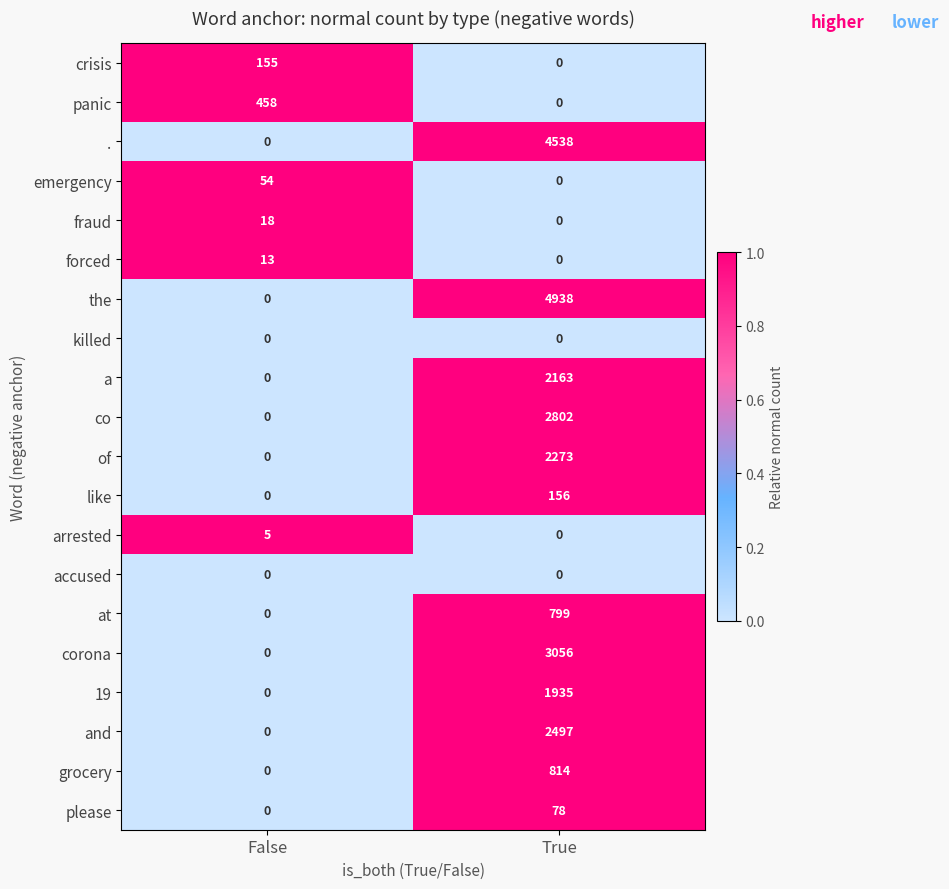

What is the difference between the arrested values at False and True?

5